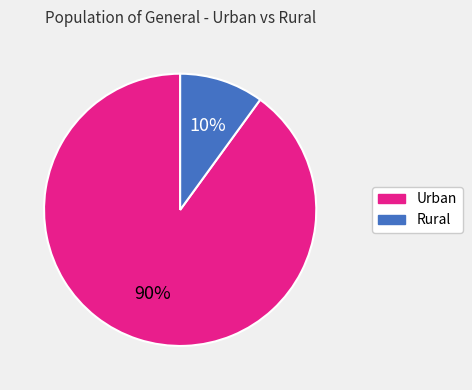

What is the ratio of the value at Rural to the value at Urban?

0.1